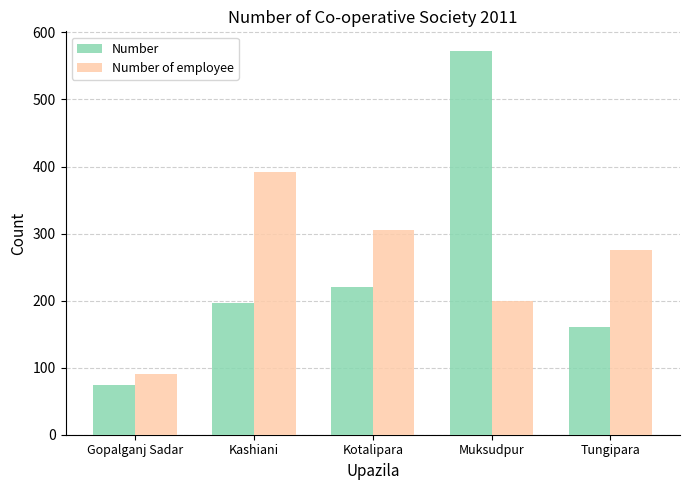

Where does the Number of employee series first go above 276?

Kashiani